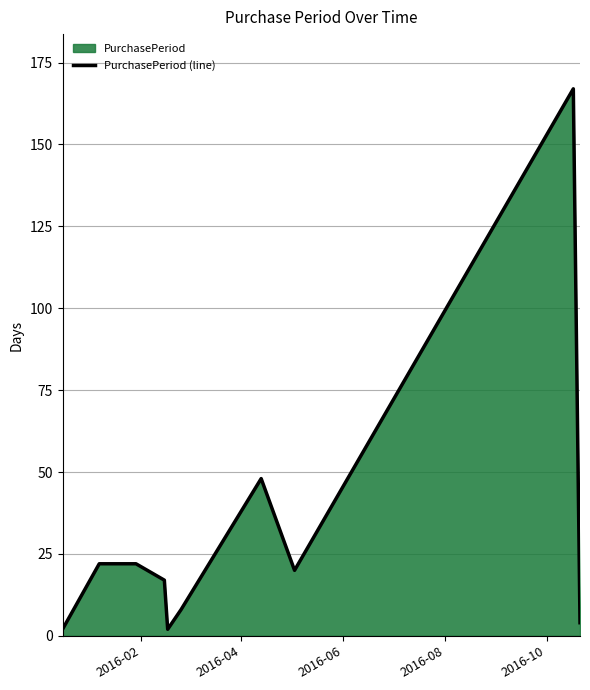

What is the maximum value shown in the chart?

167